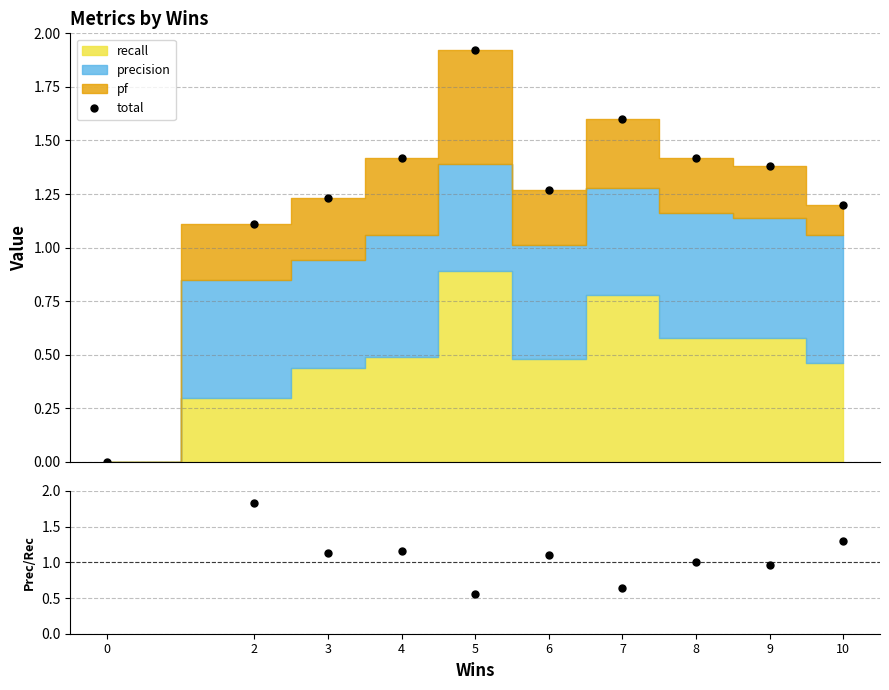

What is the value of the total point at the 6th from the left?

1.3